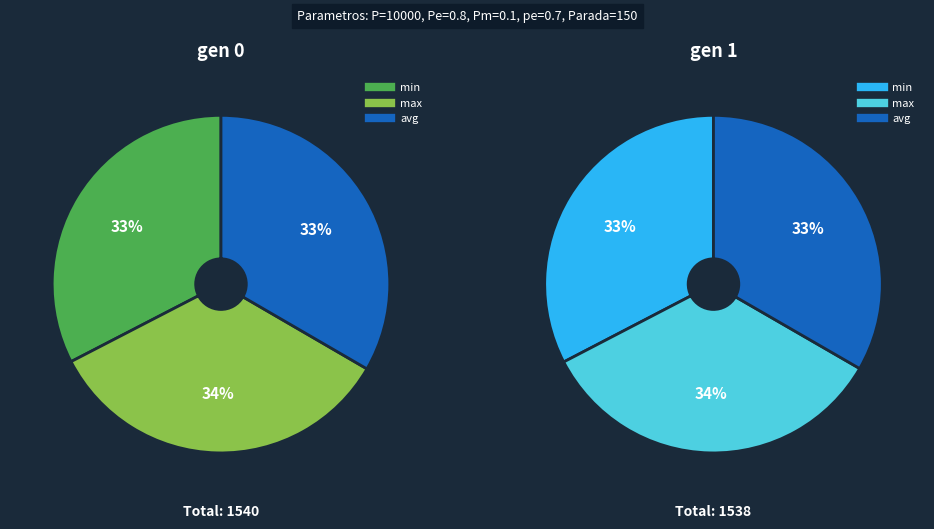

How much of the chart is everything except gen 0?

50.0%